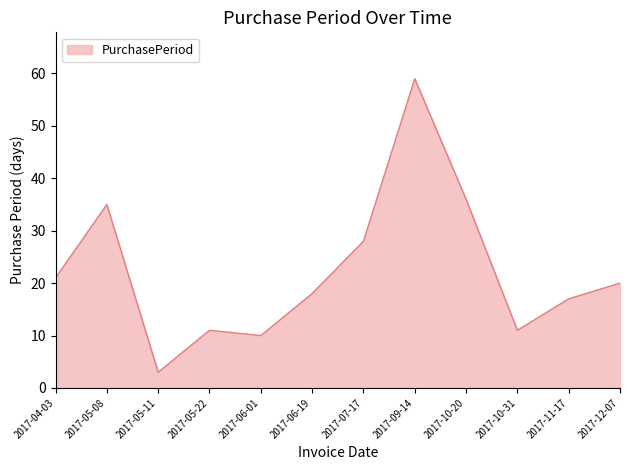

At which label is the value closest to 31?

2017-07-17